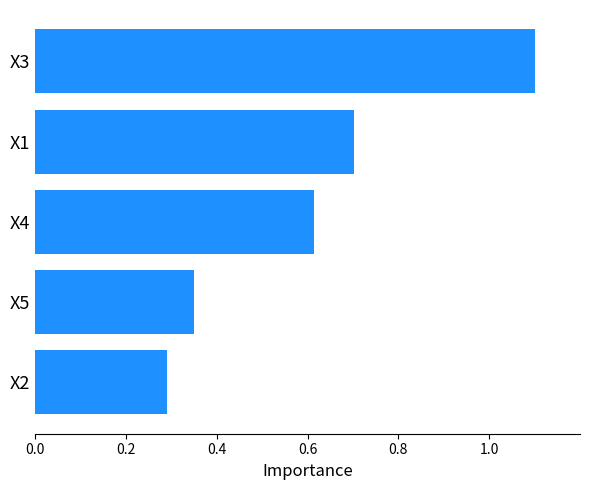

Is it true that the value at X2 is 0.5?

False